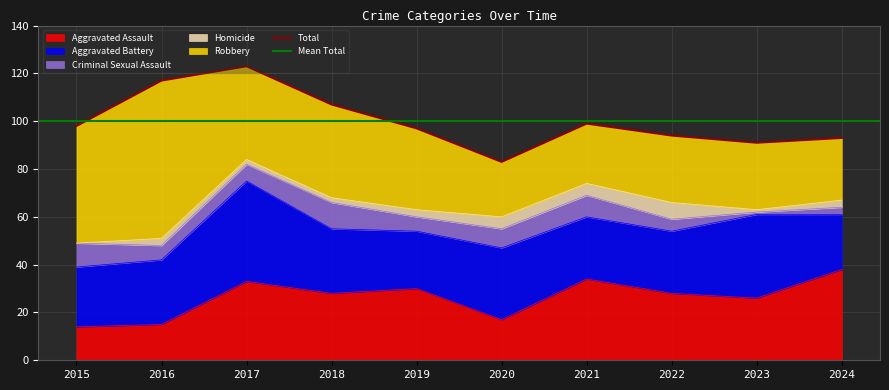

Between 2016 and 2017, which series saw the biggest shift?

Robbery